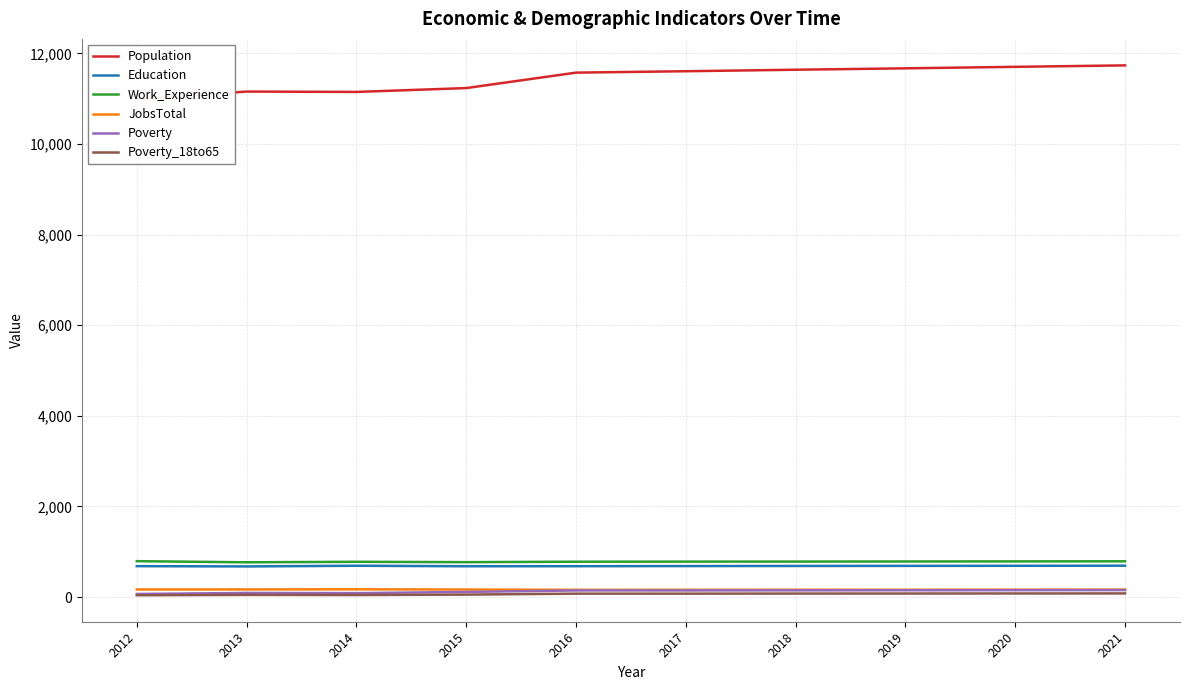

Which series changed the most between 2018 and 2021?

Population